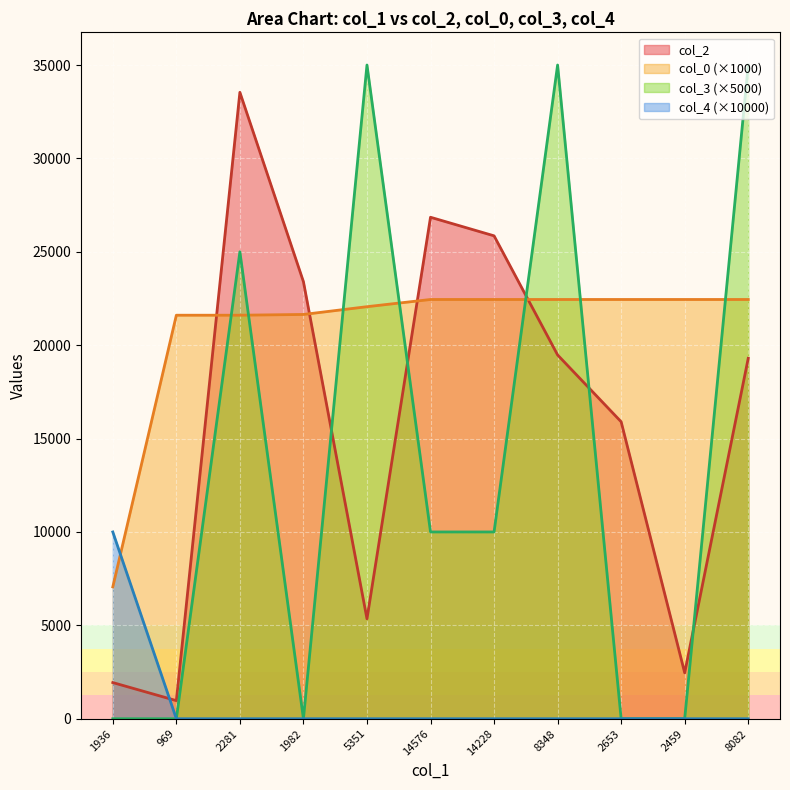

The value of col_2 at 2653 is 15899.0. True or false?

True